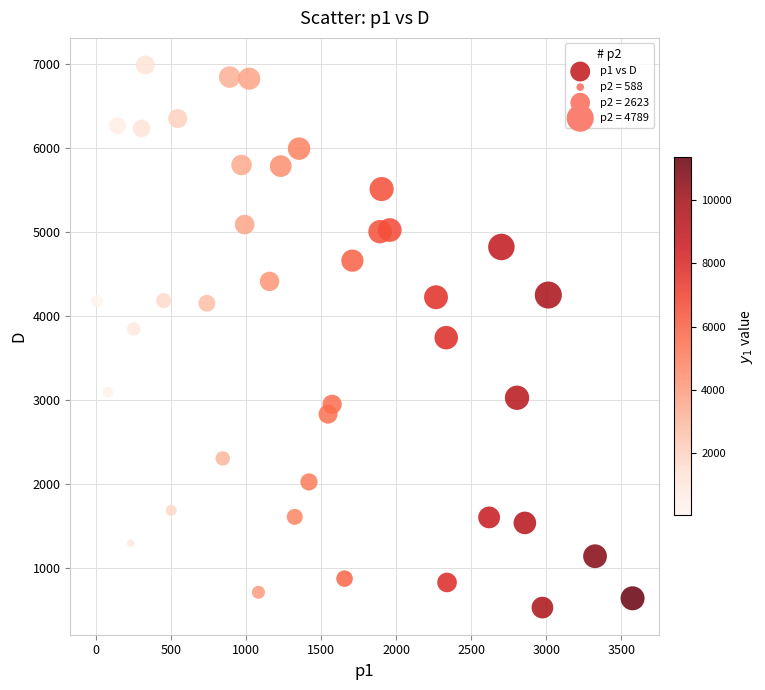

What is the range of X values (max minus min)?

3564.9